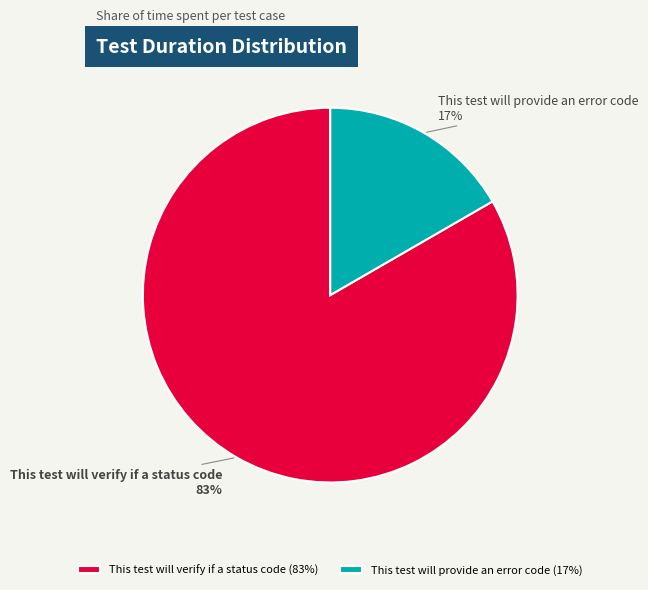

Which category has the biggest portion of the pie?

This test will verify if a status code